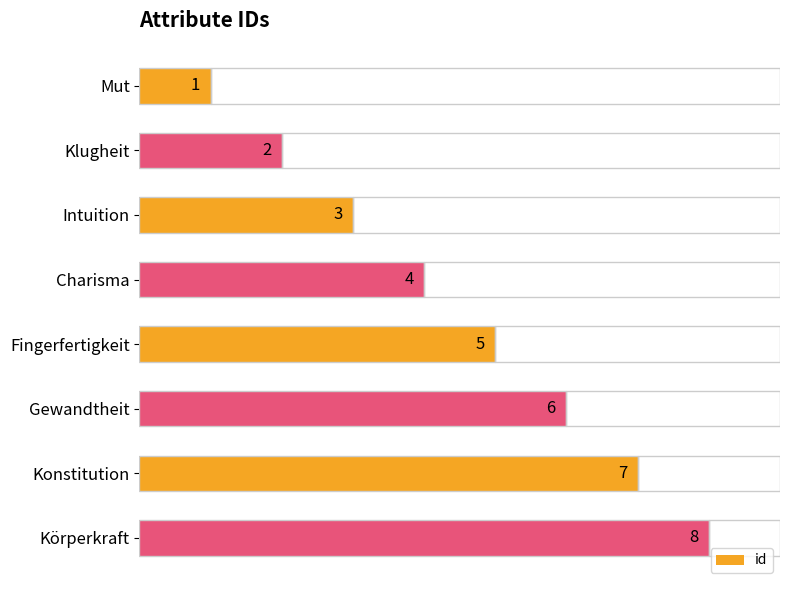

Rank the categories by value from highest to lowest.

Körperkraft, Konstitution, Gewandtheit, Fingerfertigkeit, Charisma, Intuition, Klugheit, Mut